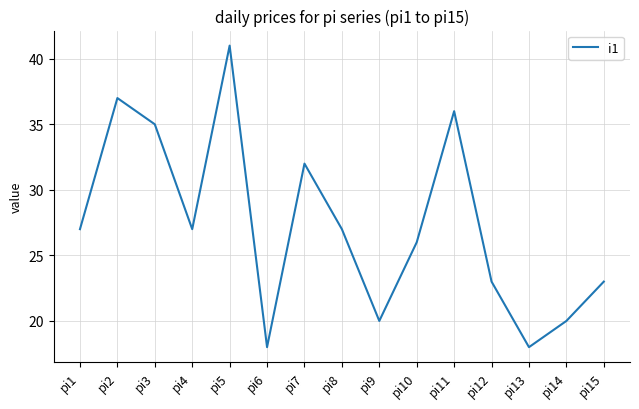

What is the ratio of the value at pi6 to the value at pi9?

0.9